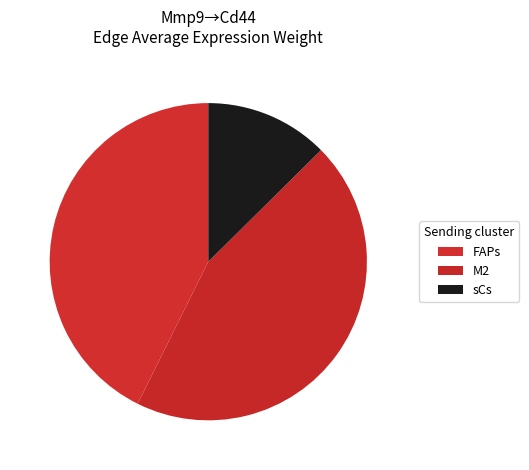

Is M2 the majority of the pie?

No